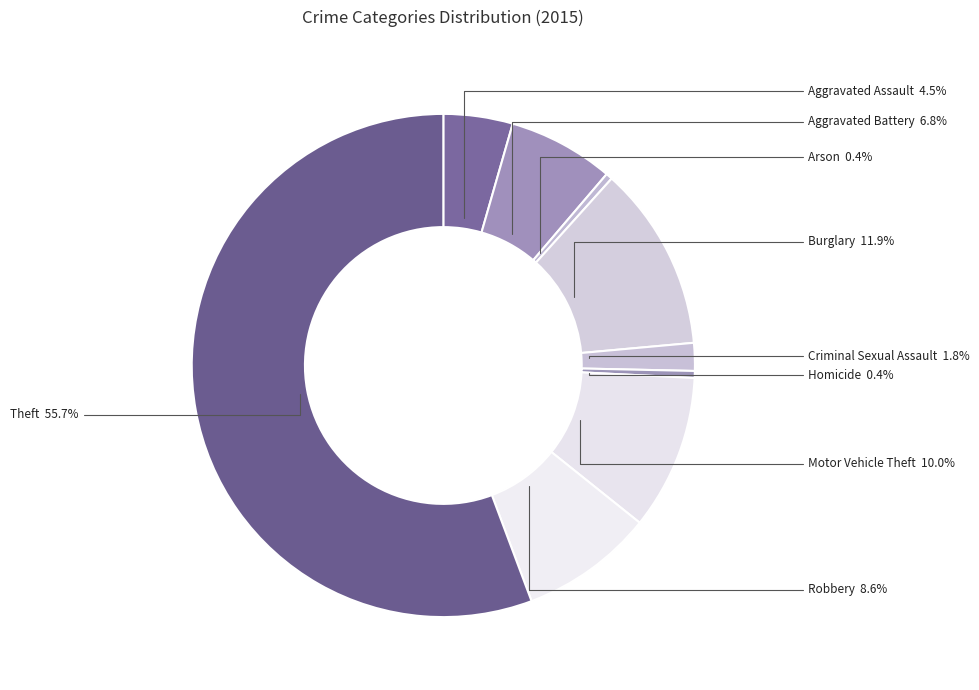

How many segments does this pie chart have?

9